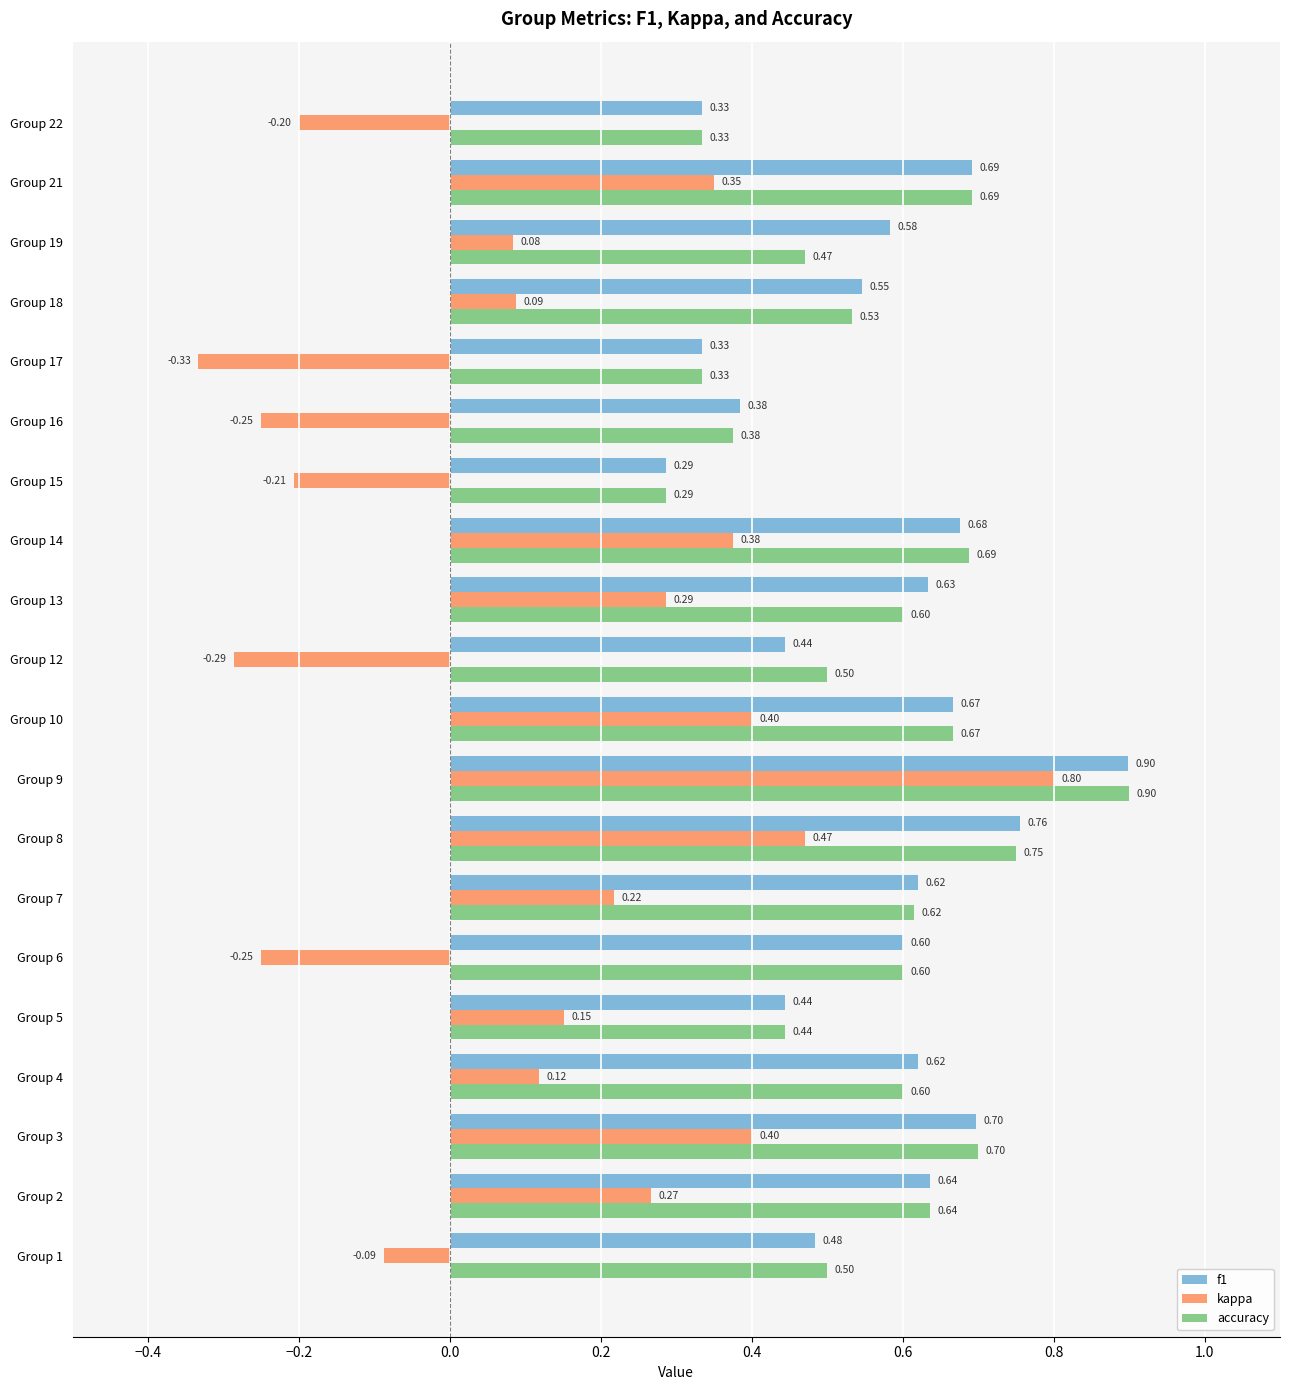

How many f1 values are between 0 and 1?

20